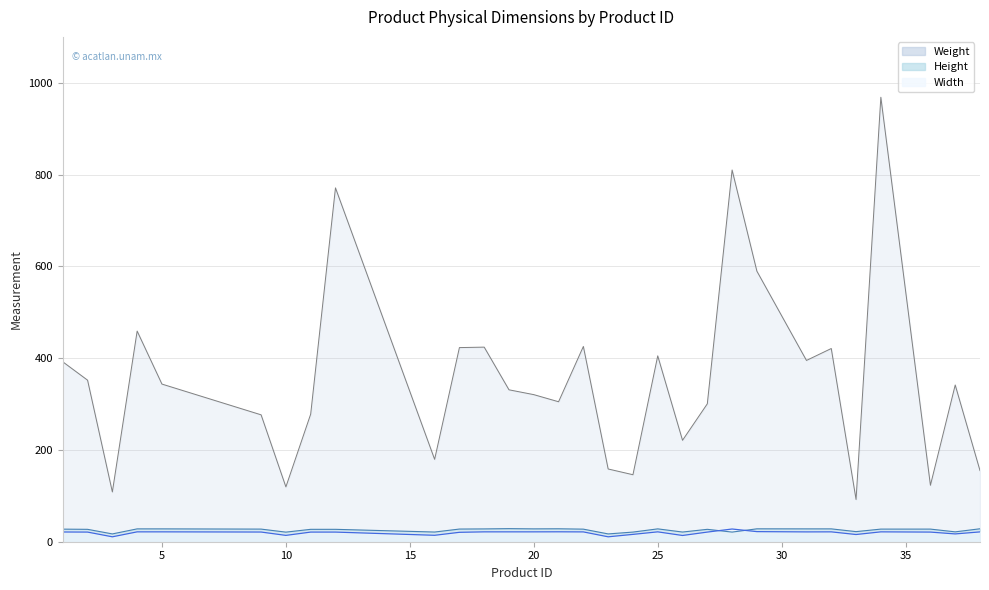

Is the value of Height at 11 greater than the value of Width at 17?

Yes